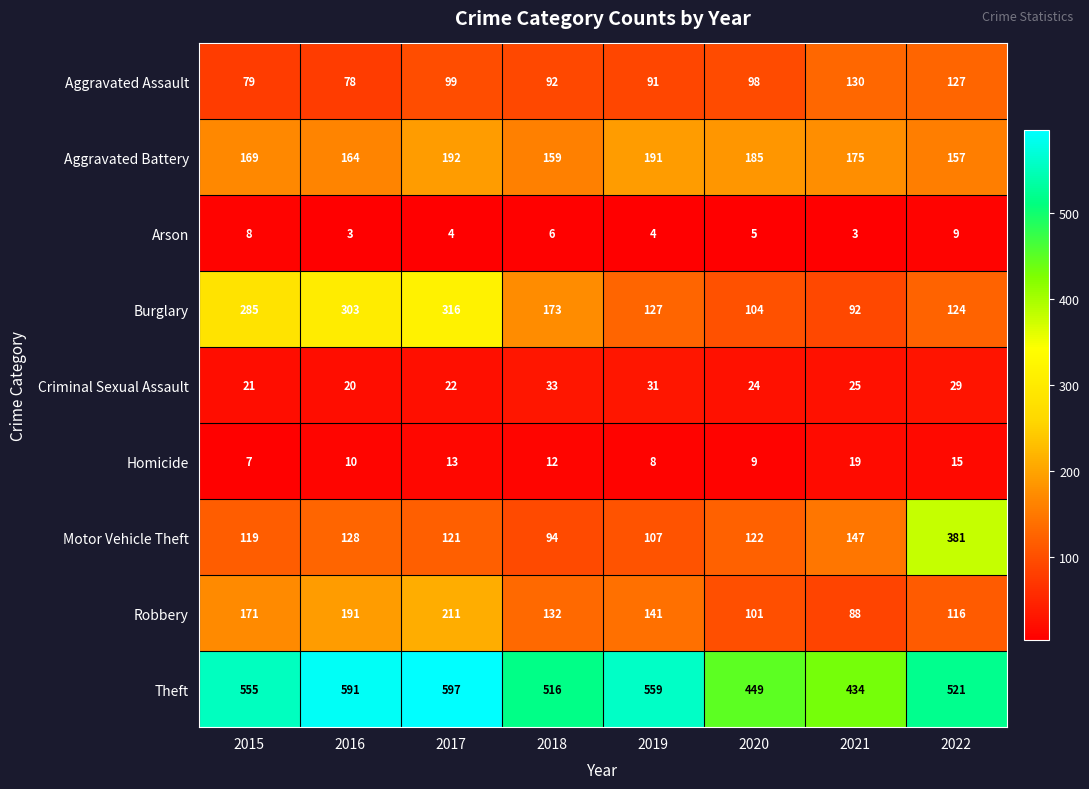

At which category does the chart reach its peak across all series?

2017